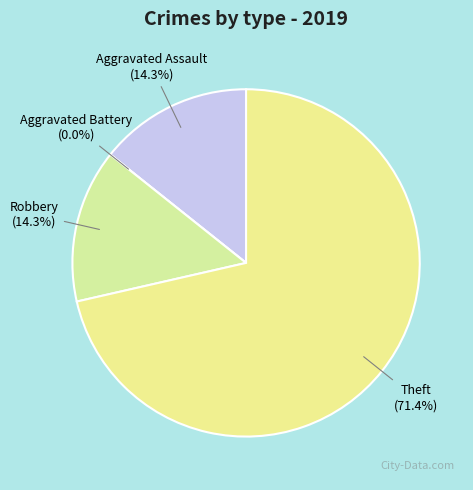

To the nearest percent, what percentage of the pie is Theft?

71%